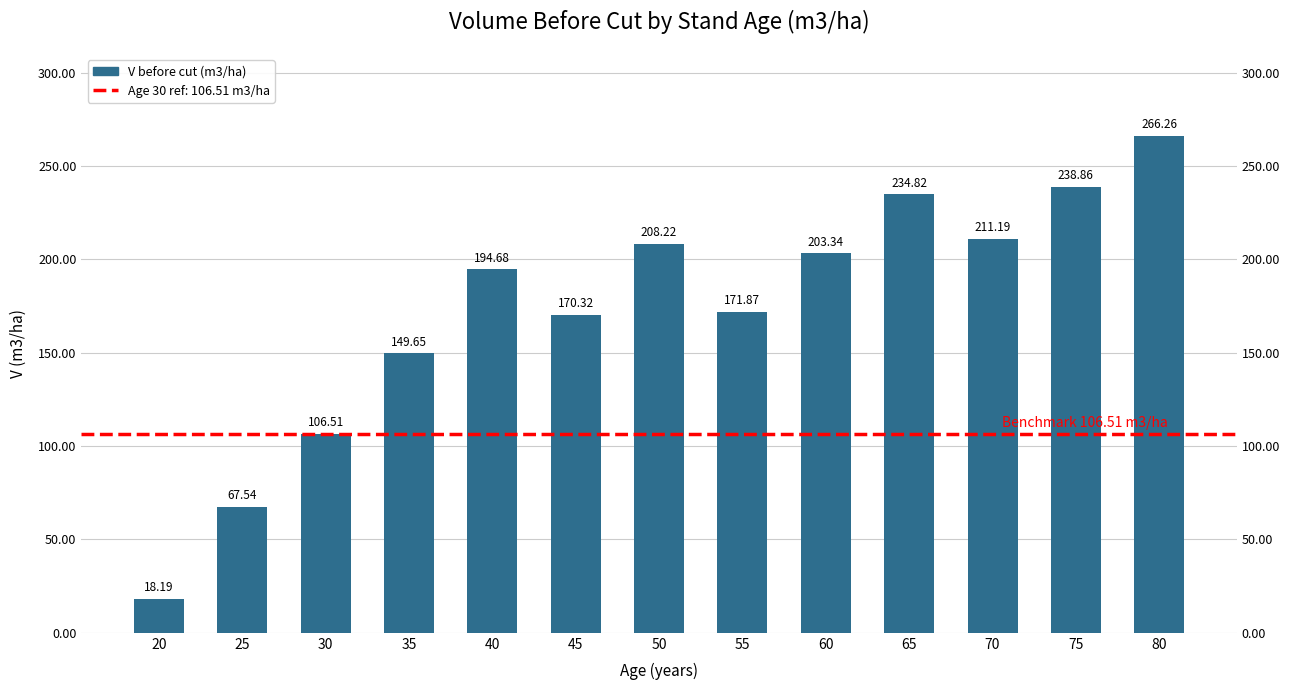

At which label does the data first exceed 194?

40